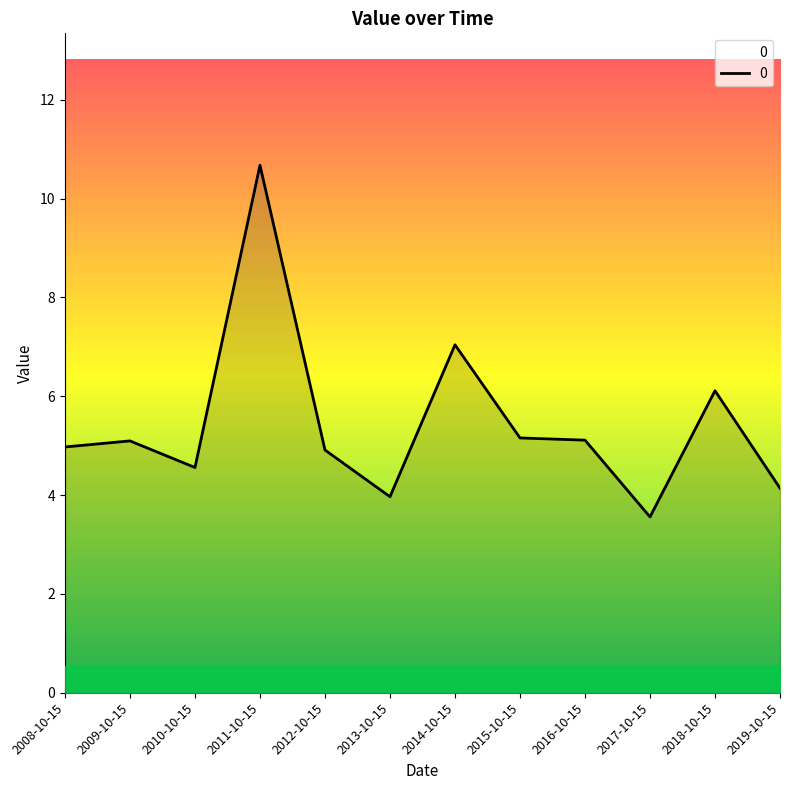

What is the change in value from 2012-10-15 to 2019-10-15?

-0.8